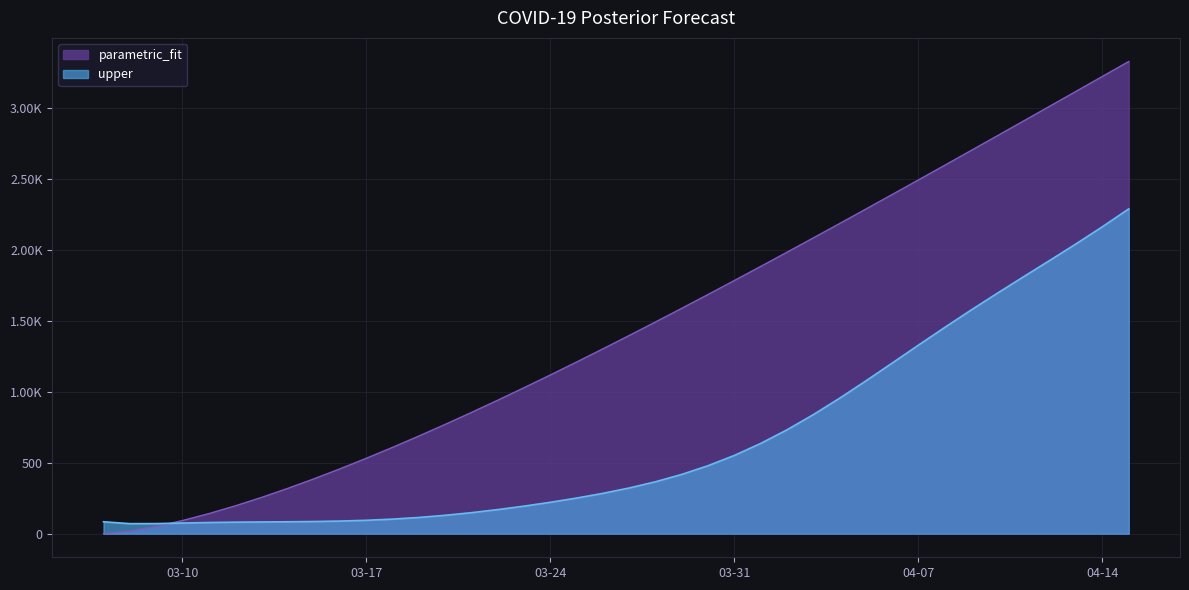

At which category is the sum across all series the highest?

2020-04-15